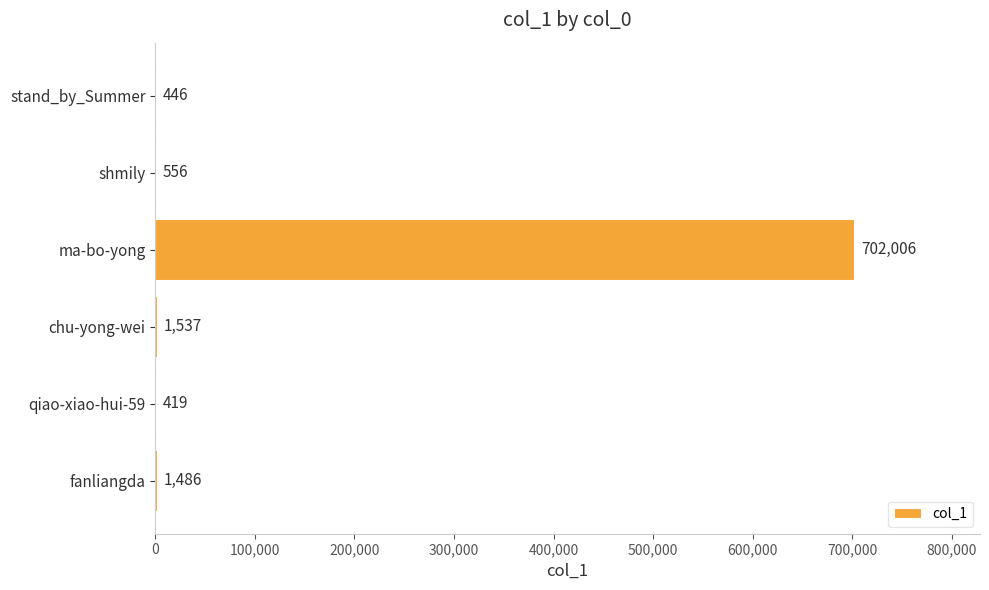

What is the sum of all values?

706450